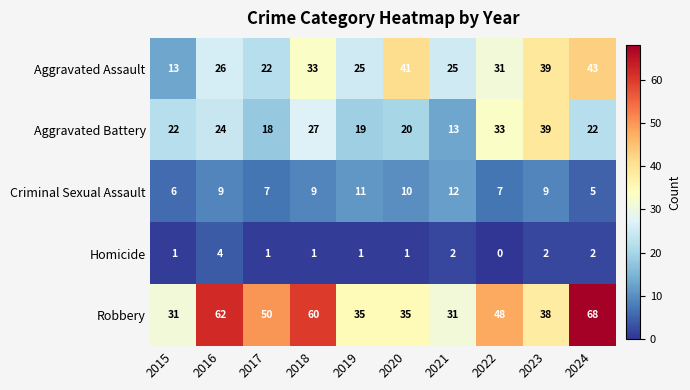

Which series has the largest total across all categories?

Robbery